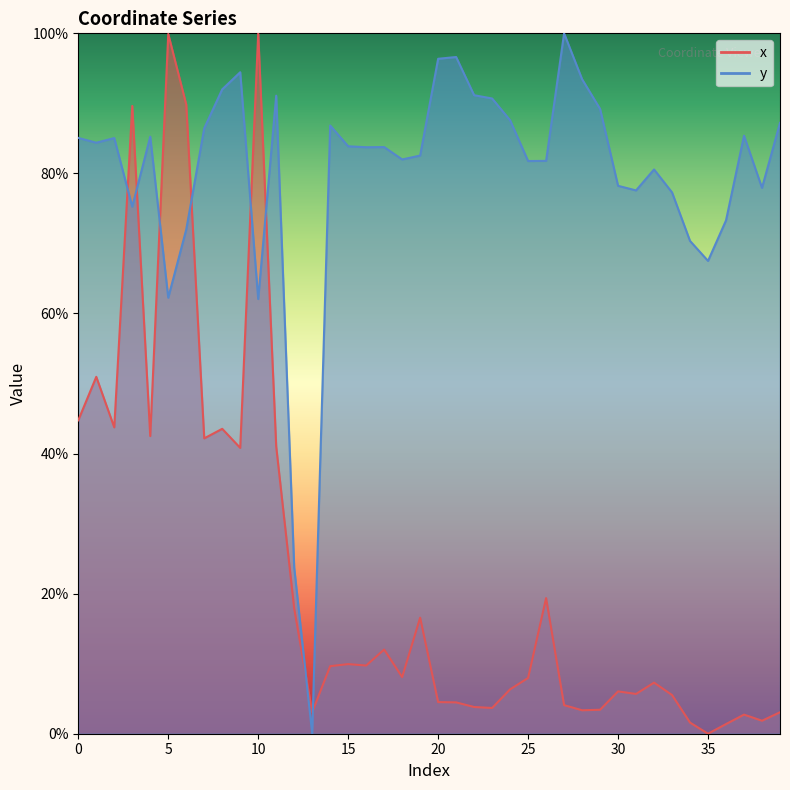

Which series changed the most between 28 and 37?

y